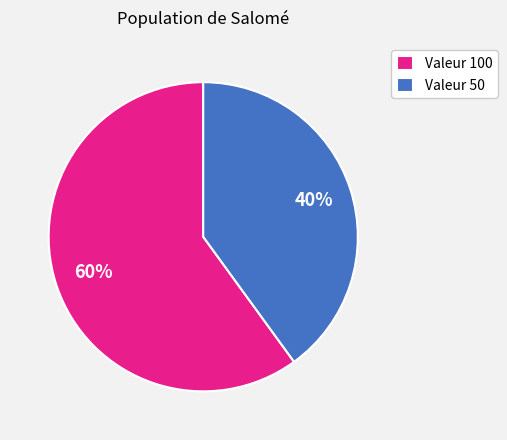

To the nearest percent, what is the difference between the largest and smallest slice percentages?

20%